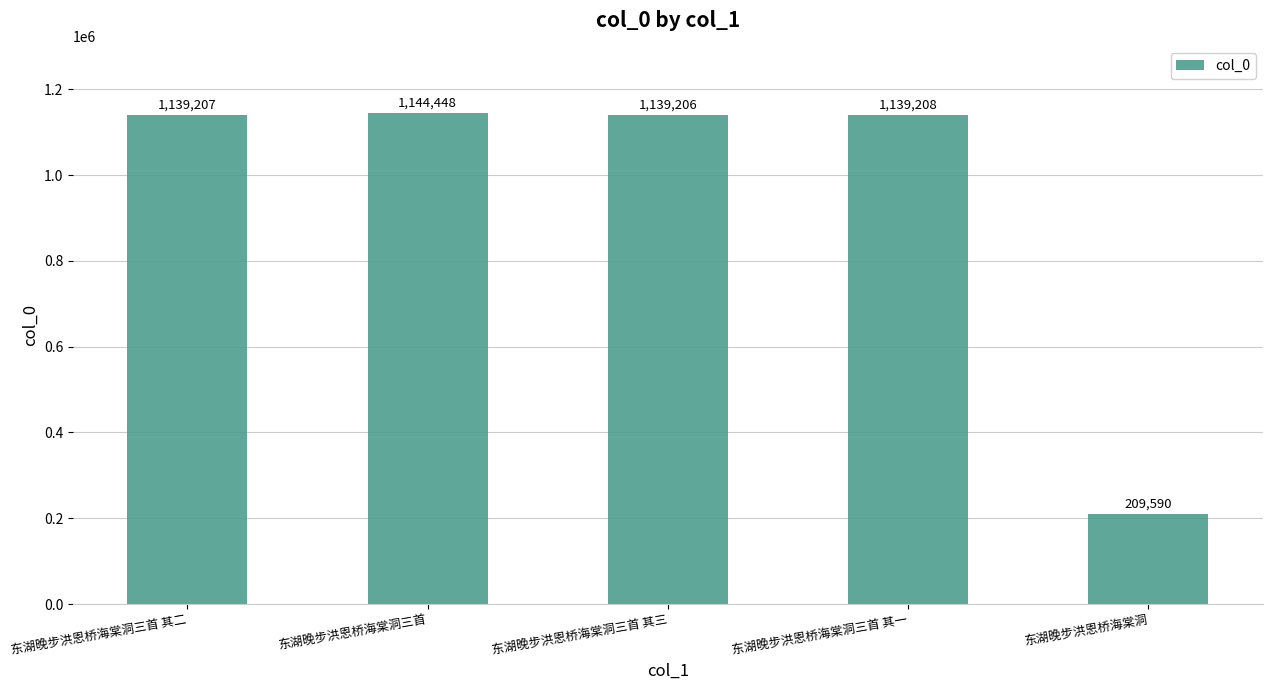

What position from the right is 东湖晚步洪恩桥海棠洞三首 其三?

3